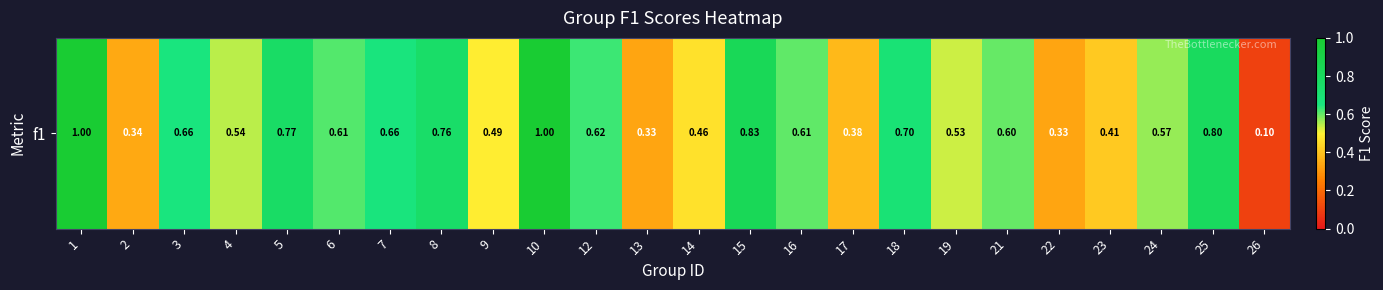

True or false: the data shows 0.5 at 4.

True